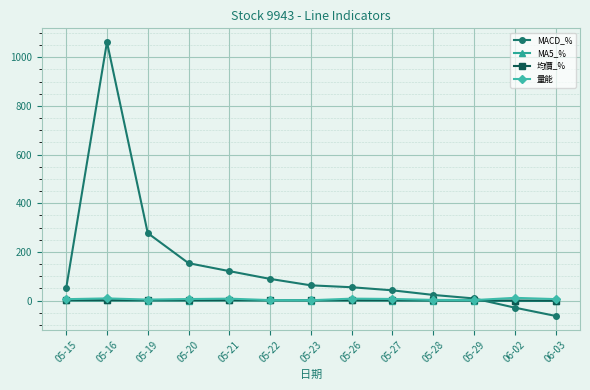

What value does the 均價_% series have at 05-21?

1.3